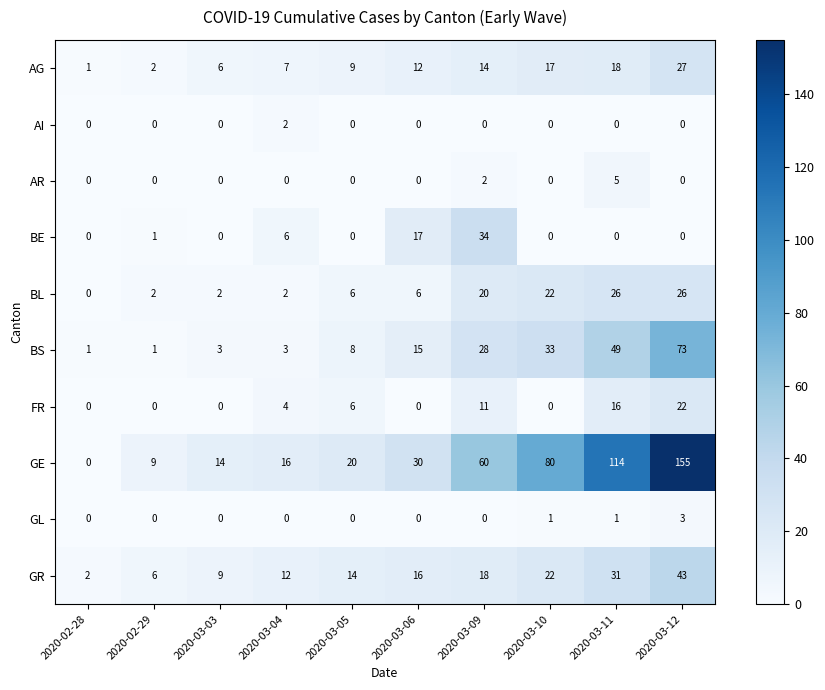

Which series has the largest range (max minus min)?

GE